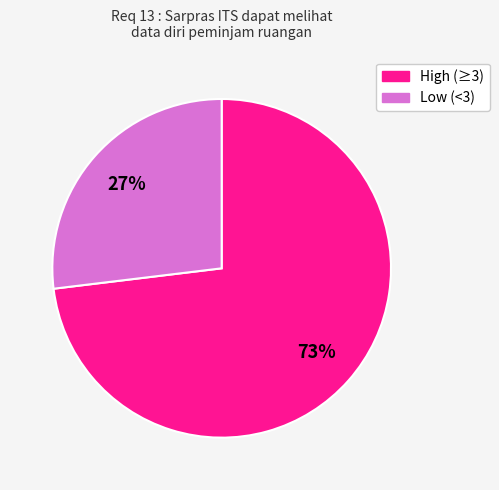

Does any single category account for the majority?

Yes